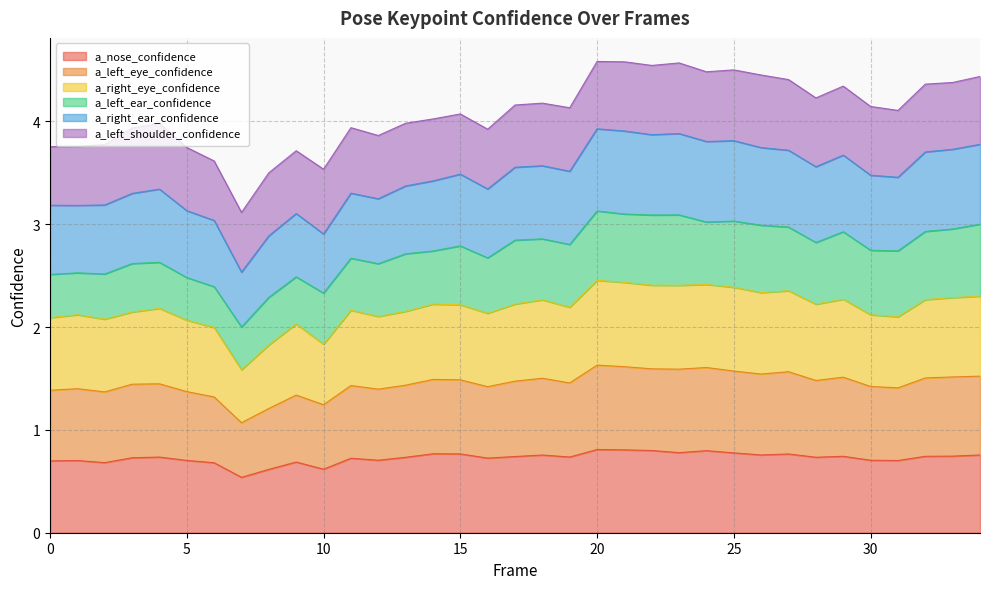

Which category has the lowest value across all series?

7